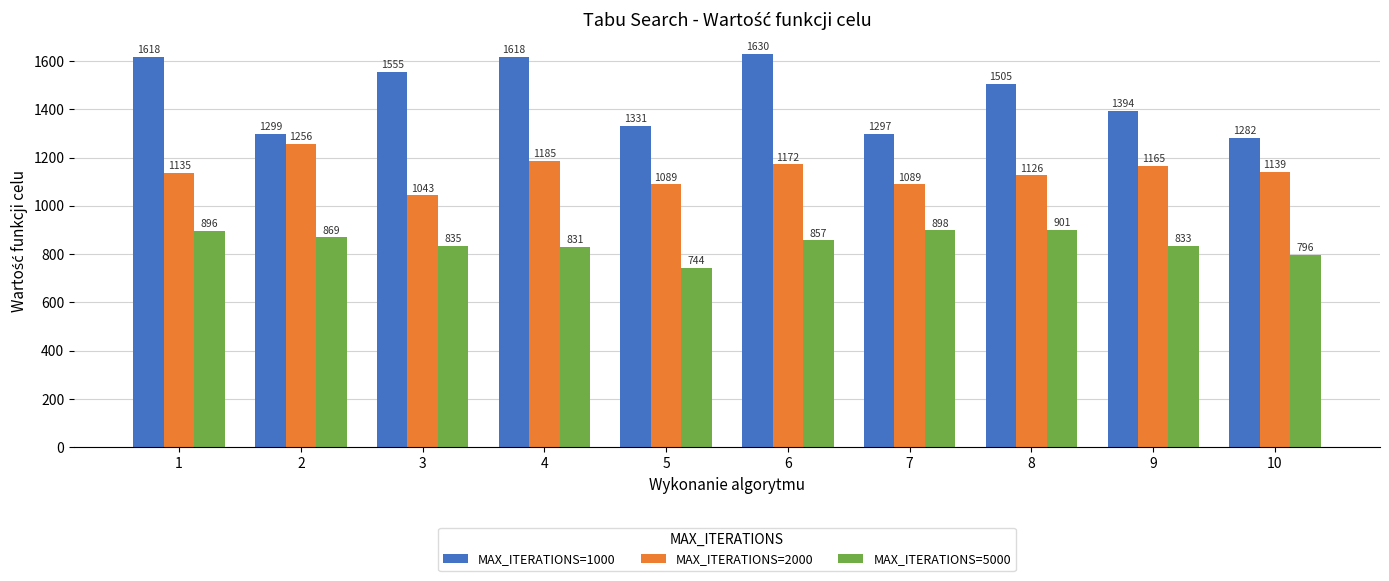

What is the difference between the maximum and minimum values in the MAX_ITERATIONS=1000 series?

348